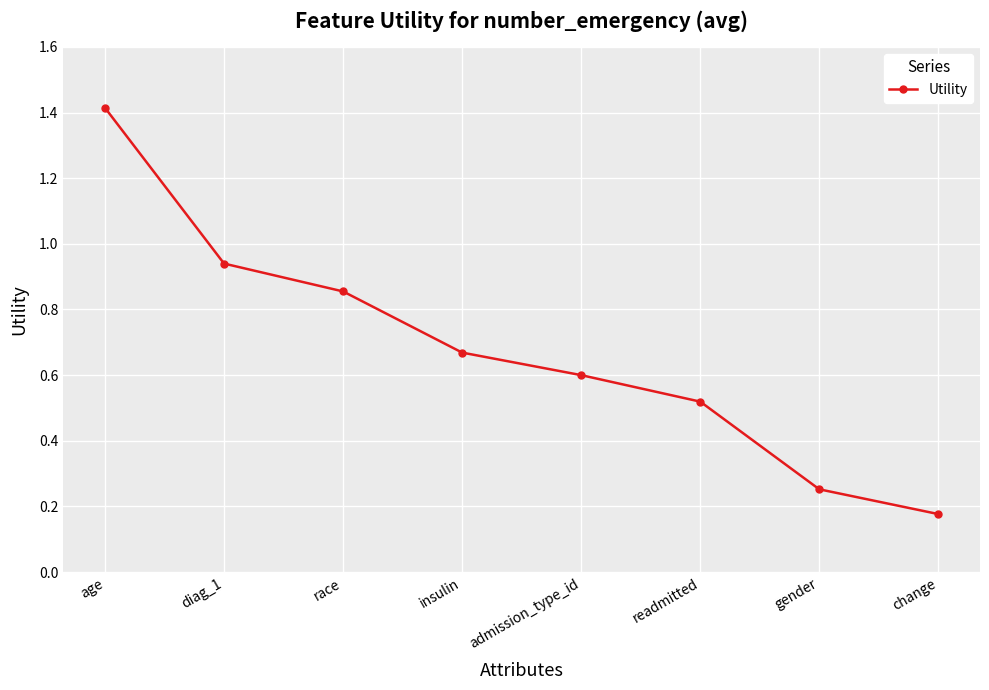

What is the difference between the maximum and minimum values?

1.2